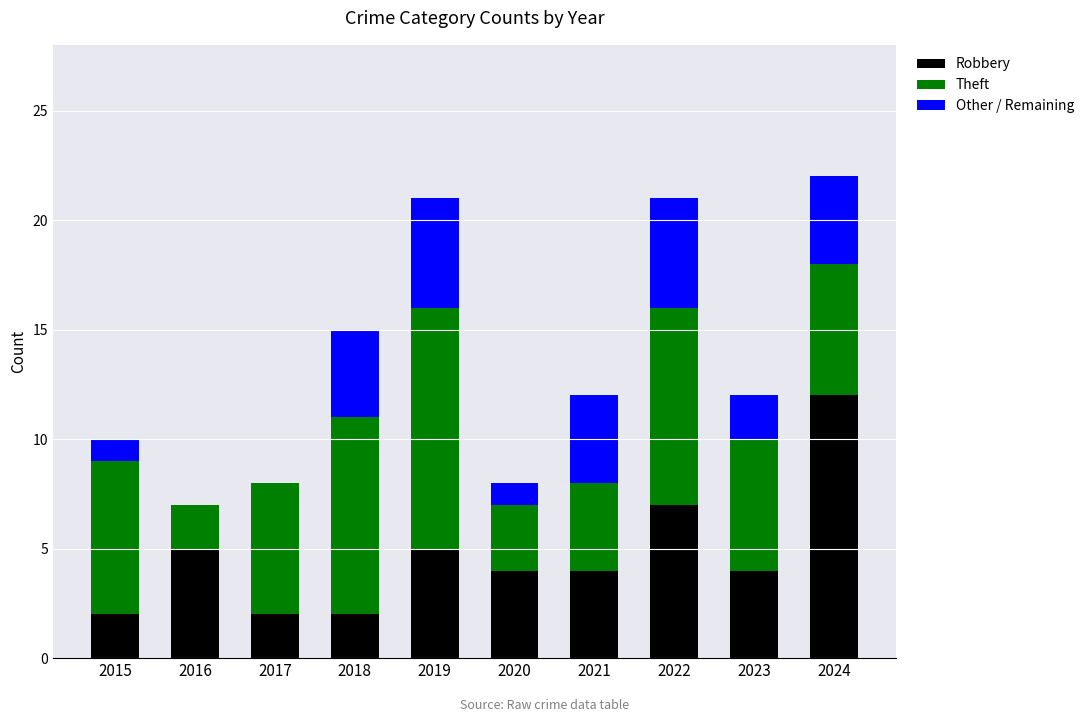

What is the sum of all Robbery values?

47